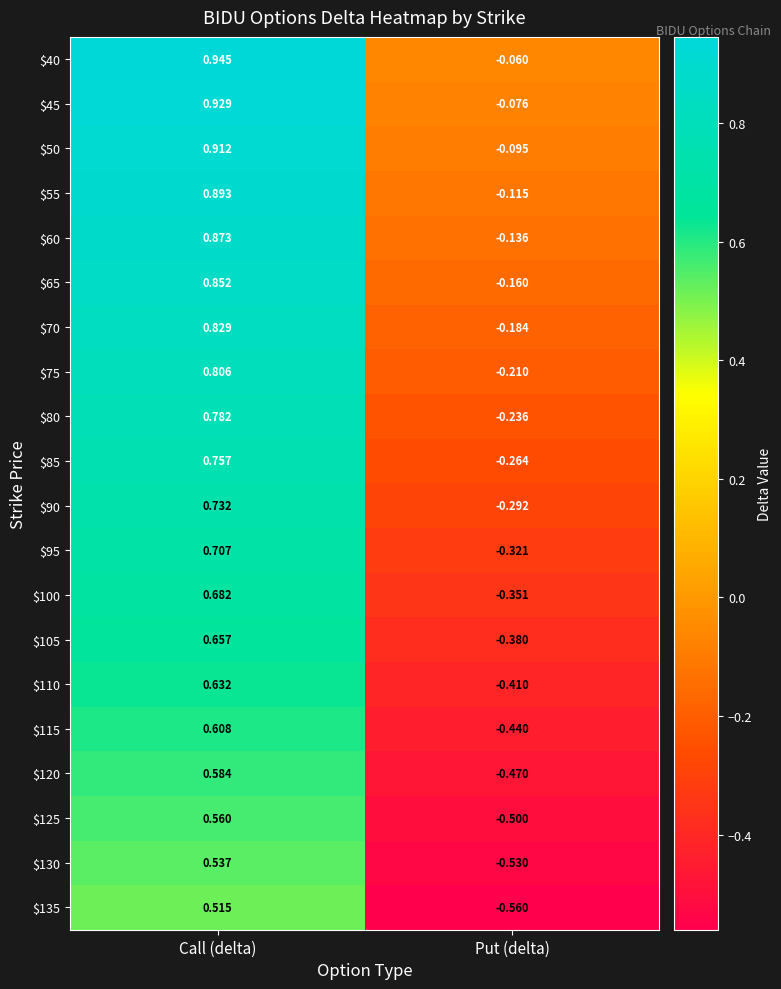

At which label does $125 first exceed 0?

Call (delta)